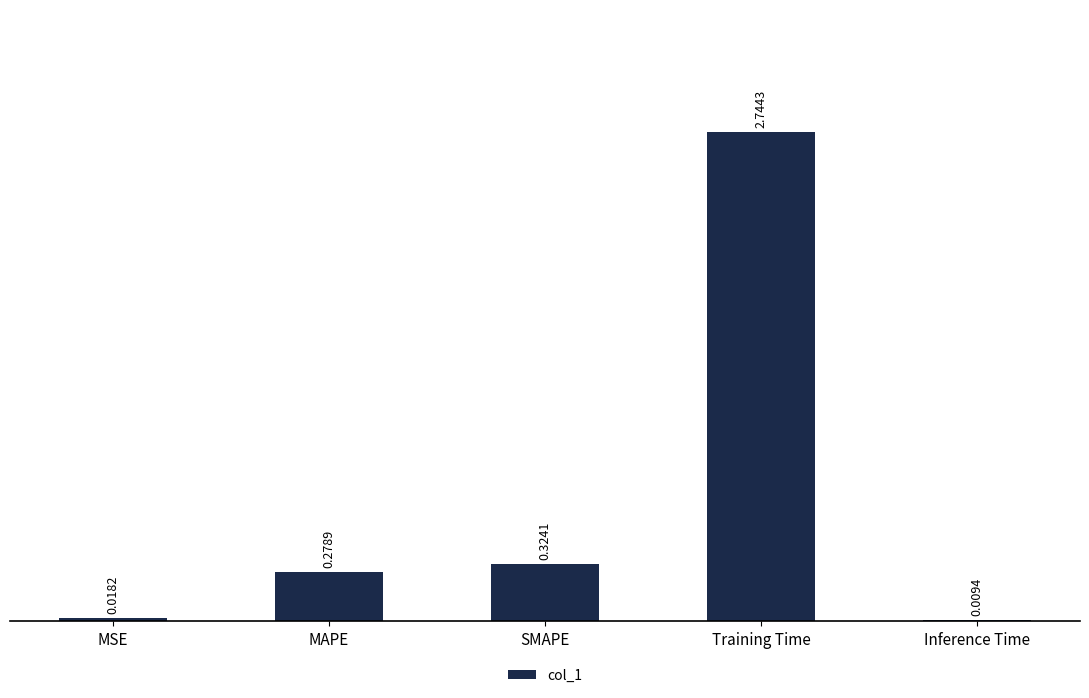

At which category does the chart reach its peak across all series?

Training Time